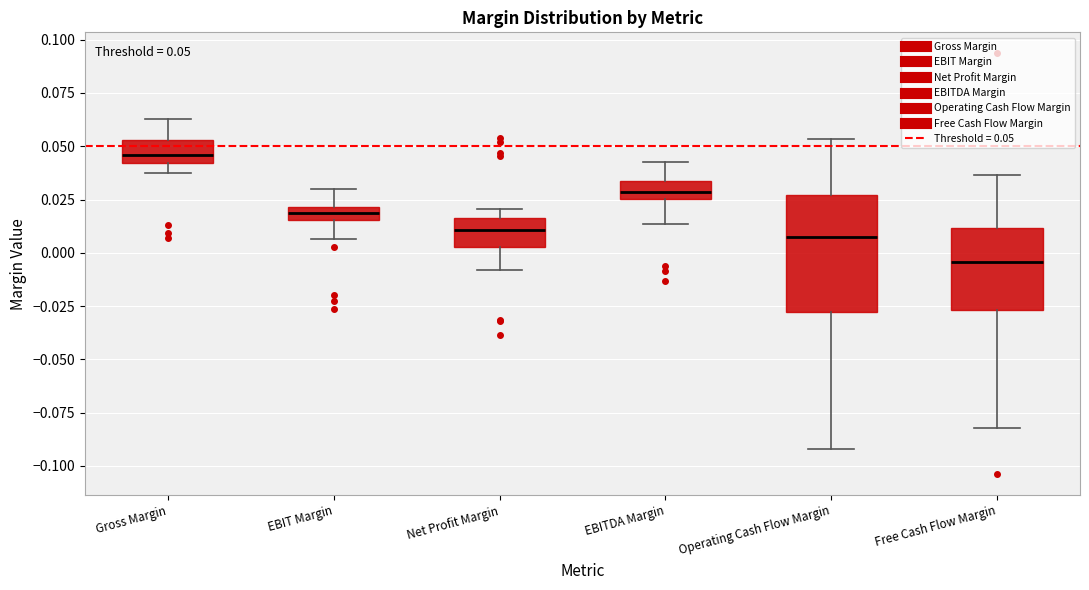

Which box has the lowest median line?

Free Cash Flow Margin